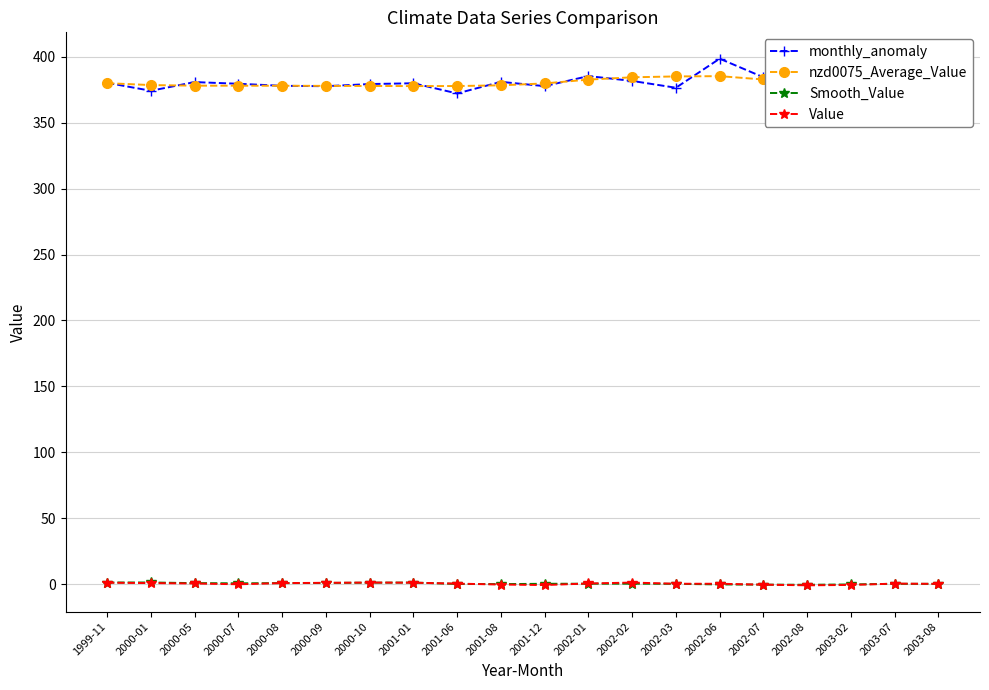

Reading left to right, extract all data points from this chart.

monthly_anomaly: 1999-11=380.4	2000-01=374.3	2000-05=380.9	2000-07=379.7	2000-08=378.1	2000-09=377.8	2000-10=379.5	2001-01=380.0	2001-06=372.3	2001-08=381.1	2001-12=377.9	2002-01=385.5	2002-02=381.8	2002-03=376.6	2002-06=398.7	2002-07=384.6	2002-08=373.5	2003-02=375.1	2003-07=376.2	2003-08=383.8
nzd0075_Average_Value: 1999-11=380.1	2000-01=378.7	2000-05=378.2	2000-07=378.2	2000-08=378.1	2000-09=378.1	2000-10=378.0	2001-01=377.9	2001-06=377.9	2001-08=378.5	2001-12=379.9	2002-01=382.8	2002-02=384.6	2002-03=385.2	2002-06=385.4	2002-07=382.9	2002-08=378.2	2003-02=377.1	2003-07=379.3	2003-08=382.3
Smooth_Value: 1999-11=1.1	2000-01=1.2	2000-05=0.7	2000-07=0.5	2000-08=0.7	2000-09=0.8	2000-10=1.0	2001-01=1.1	2001-06=0.0	2001-08=-0.1	2001-12=0.2	2002-01=0.2	2002-02=0.2	2002-03=0.1	2002-06=-0.3	2002-07=-0.5	2002-08=-0.6	2003-02=-0.3	2003-07=0.1	2003-08=0.1
Value: 1999-11=1.0	2000-01=0.7	2000-05=0.4	2000-07=-0.2	2000-08=0.7	2000-09=0.9	2000-10=1.1	2001-01=1.0	2001-06=0.3	2001-08=-0.4	2001-12=-0.8	2002-01=0.4	2002-02=1.1	2002-03=0.2	2002-06=0.2	2002-07=-0.5	2002-08=-1.0	2003-02=-0.7	2003-07=0.3	2003-08=0.1